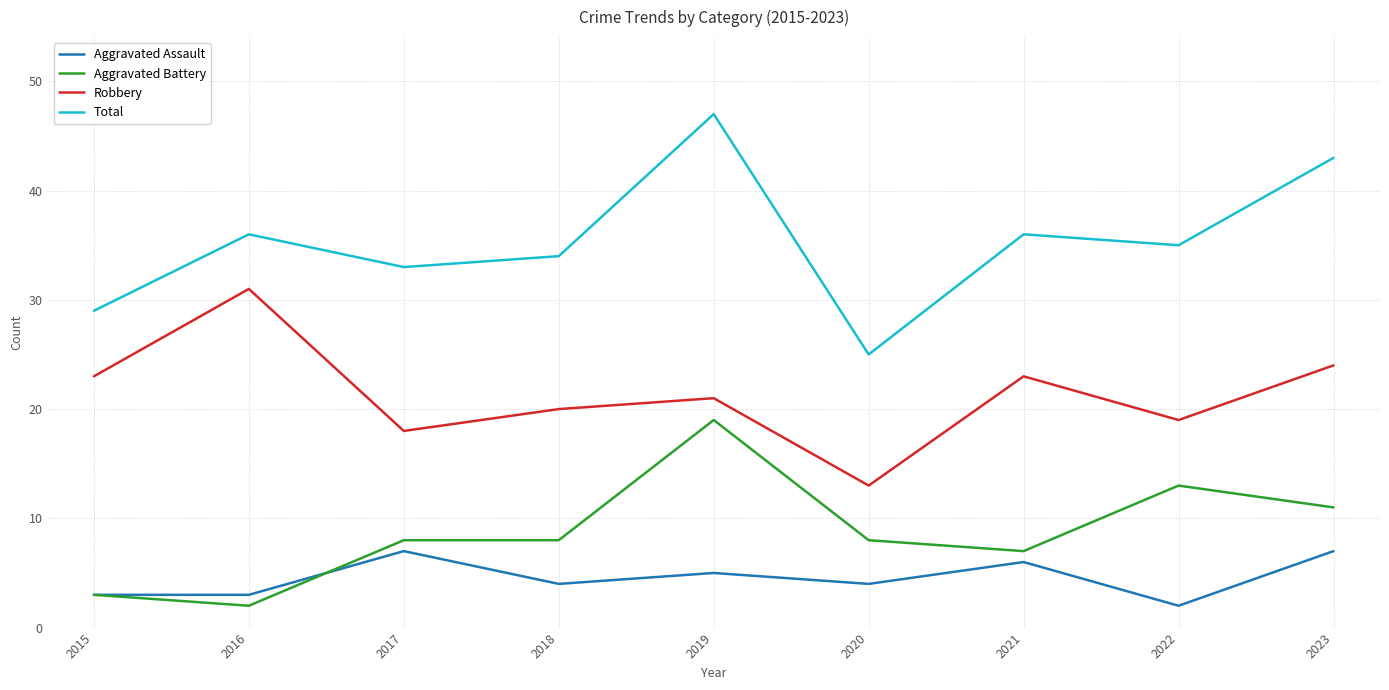

The value of Aggravated Assault at 2017 is 9. True or false?

False